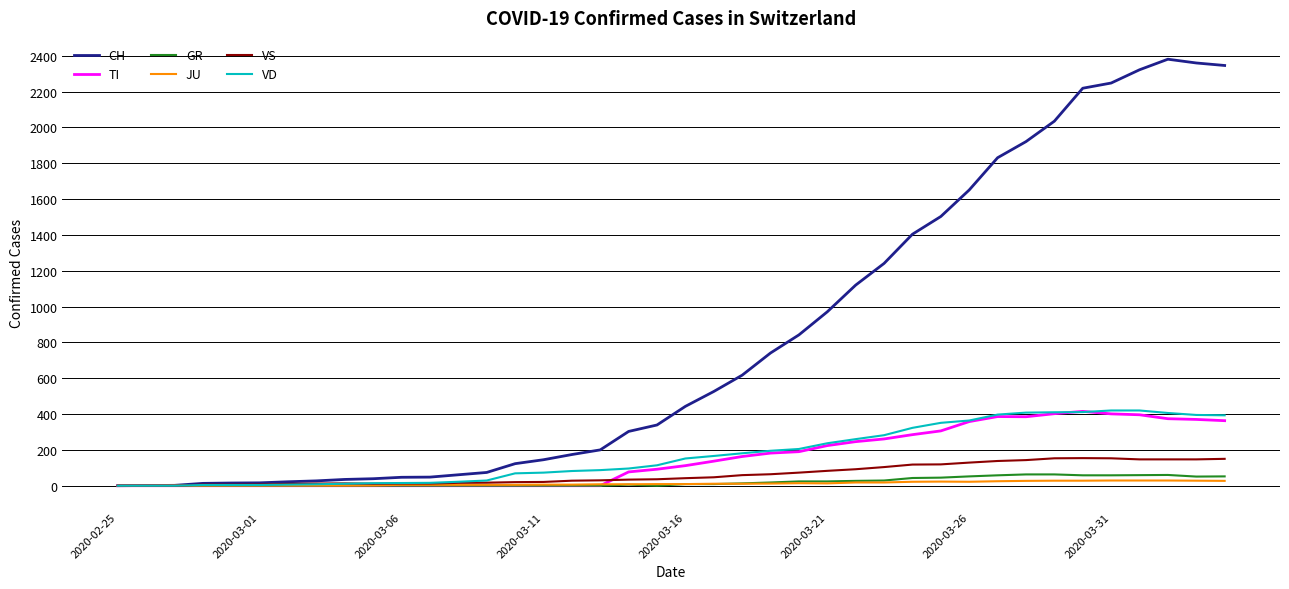

What is the highest value of the TI series?

415